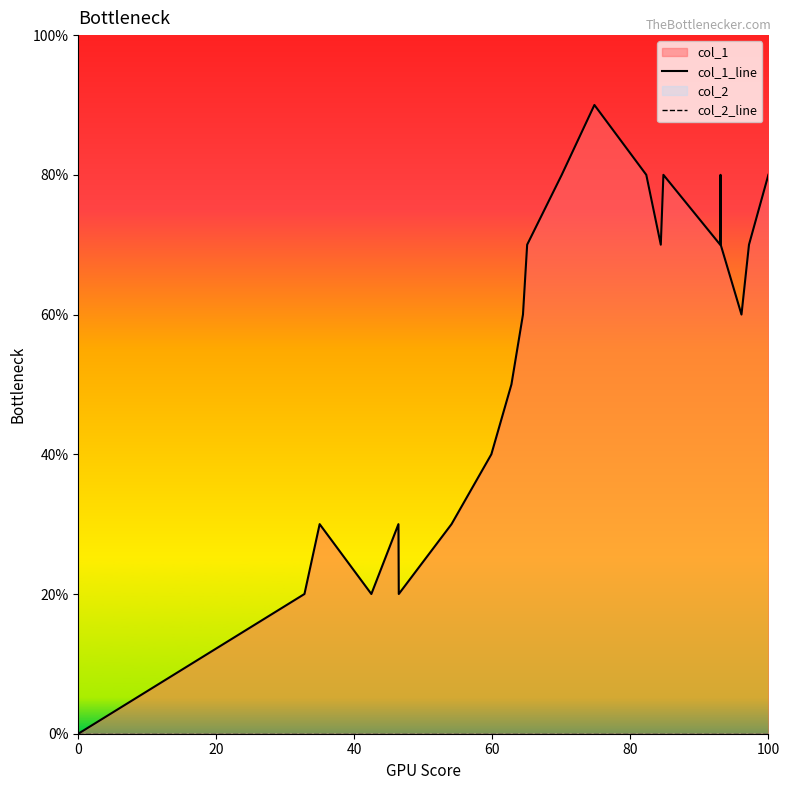

In col_1_line, how many points are lower than both neighbors (excluding endpoints)?

5